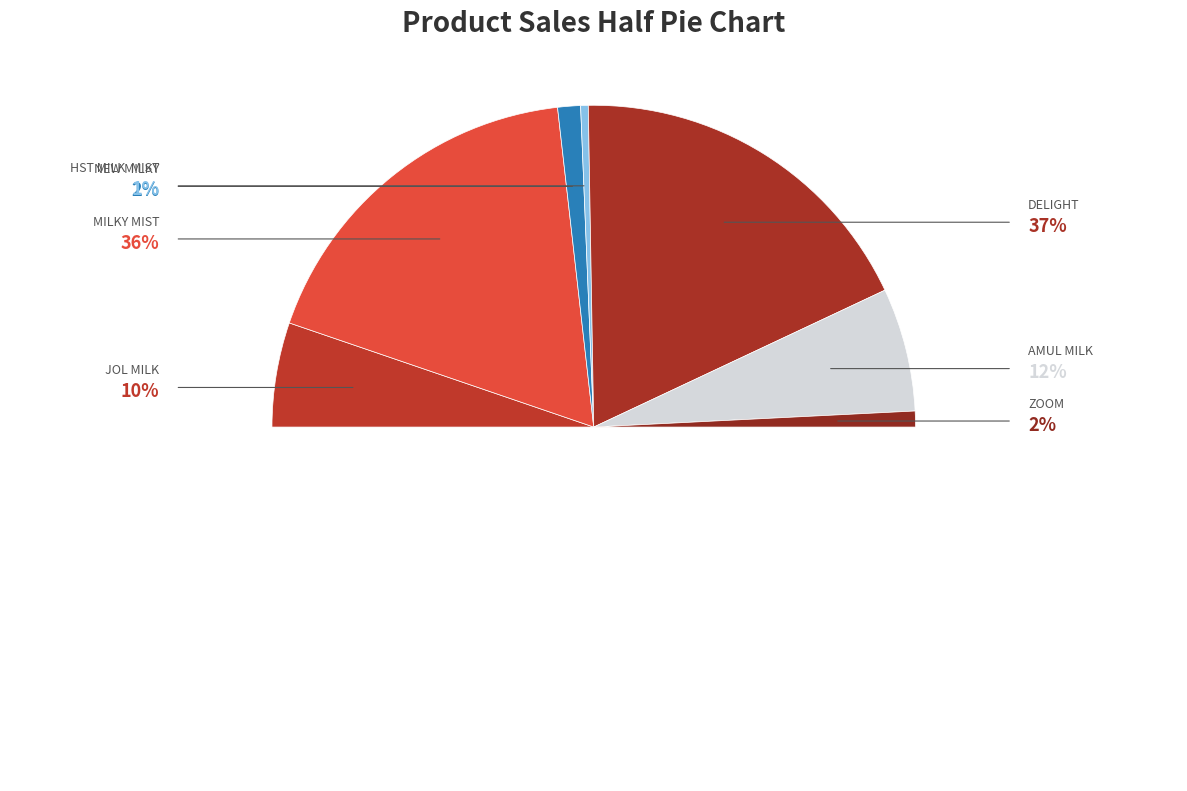

Is AMUL MILK the majority of the pie?

No